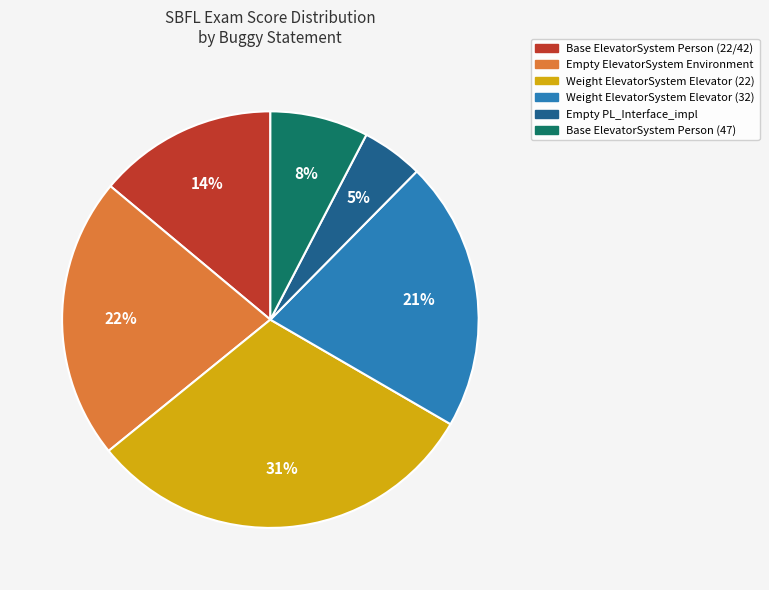

Is there a majority slice in this chart?

No